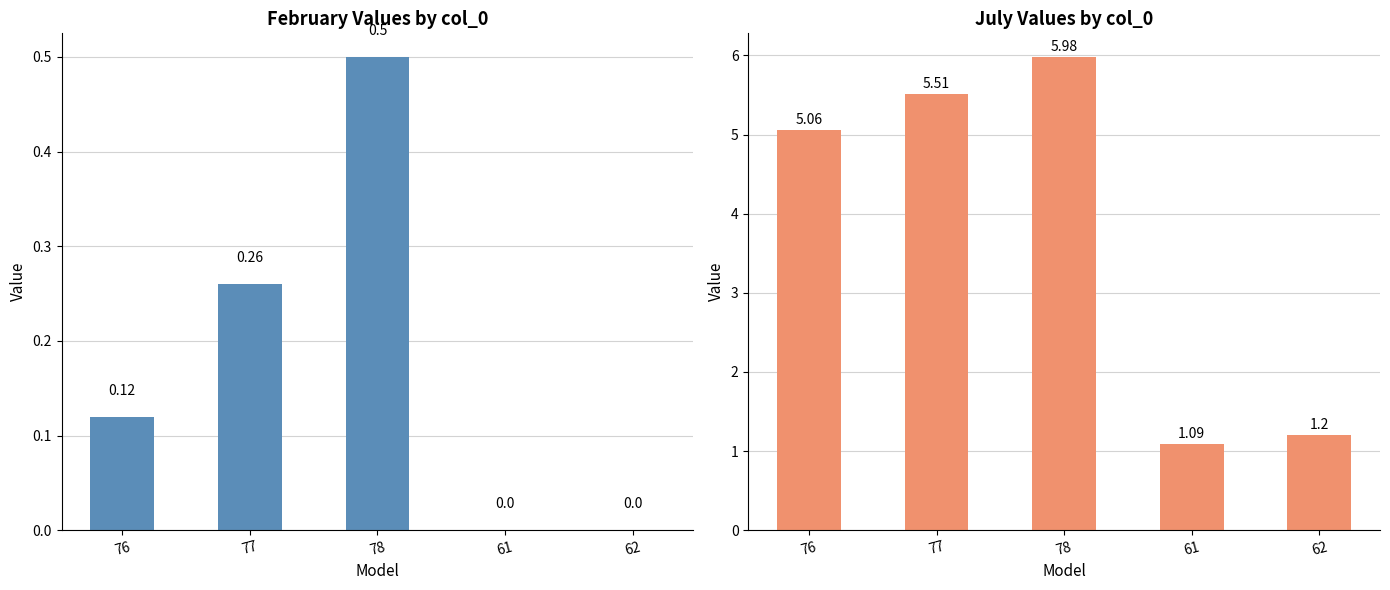

List the labels in order of O.February value, largest first.

78, 77, 76, 61, 62